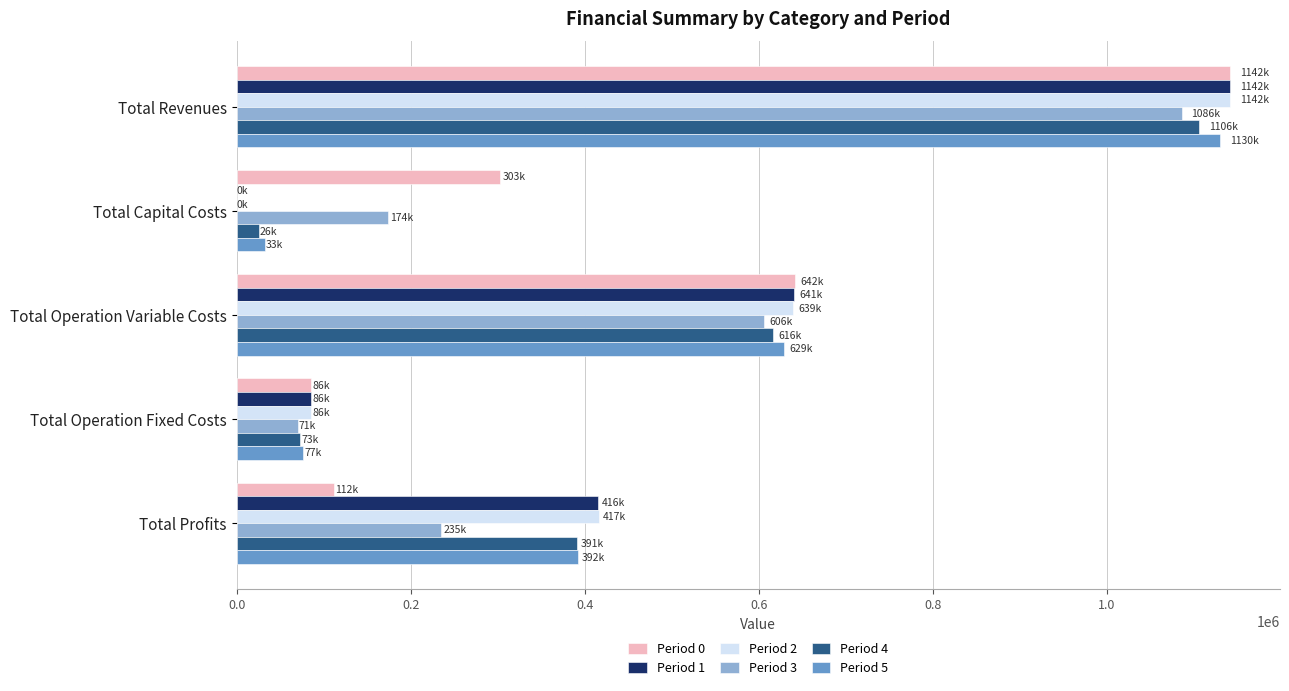

What are all the series names shown in the legend?

Period 0, Period 1, Period 2, Period 3, Period 4, Period 5